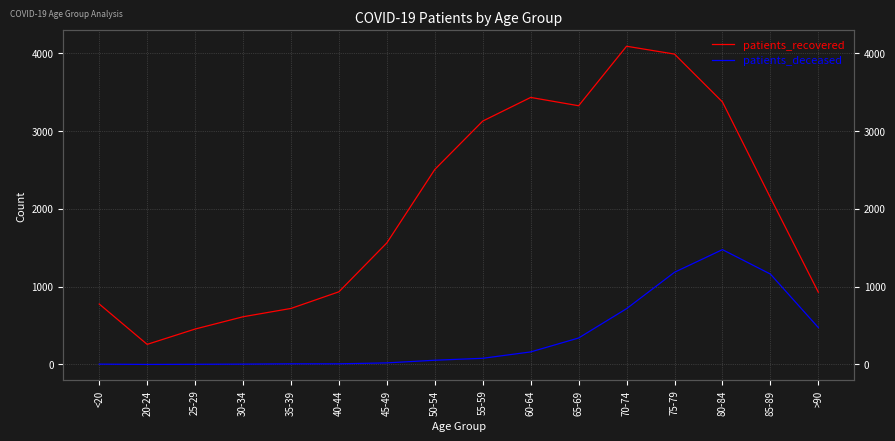

At which label does patients_recovered first exceed 2145?

50-54